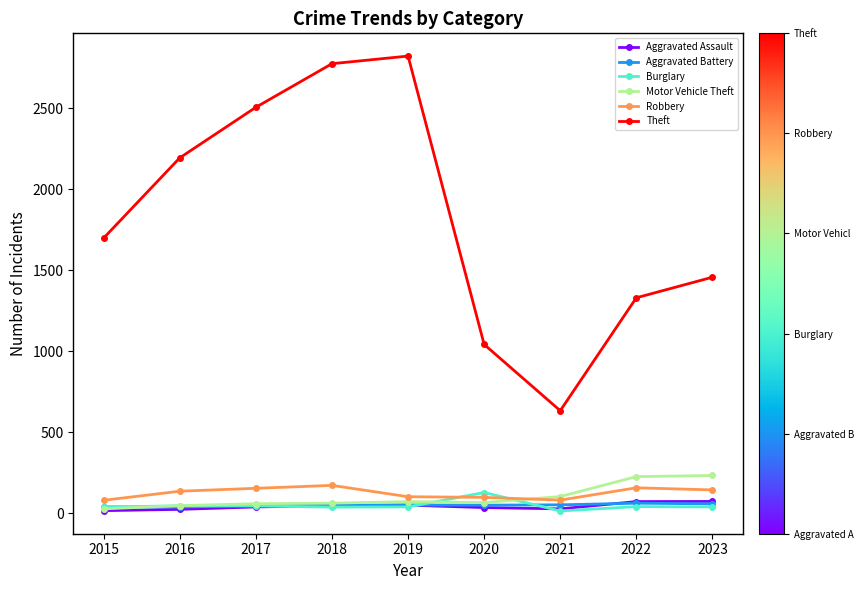

The Theft series shows 2195 at 2016. True or false?

True